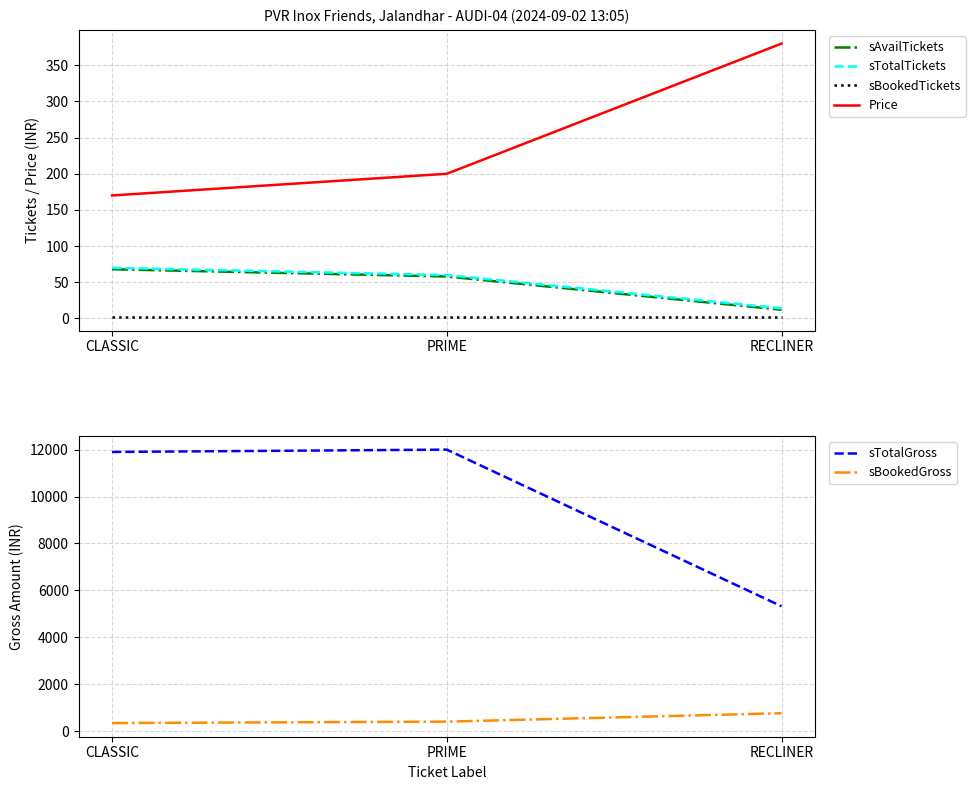

What is the difference between the sBookedGross values at CLASSIC and RECLINER?

420